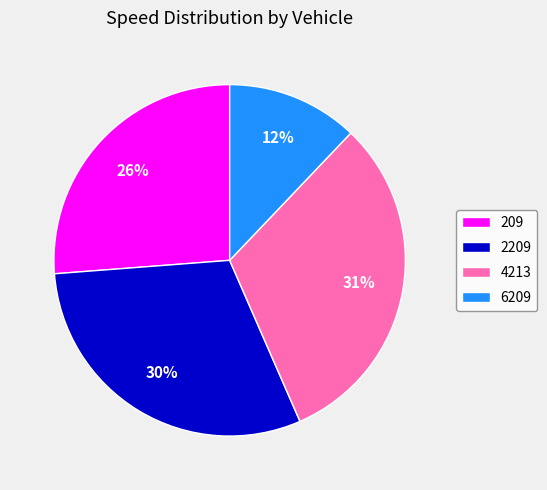

To the nearest percent, what is the difference between the largest and smallest slice percentages?

19%